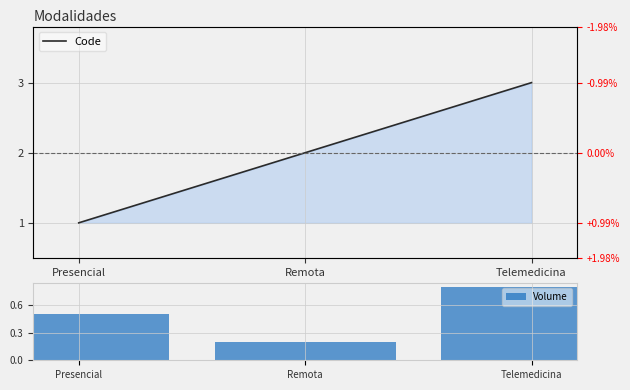

Which series has the largest total across all categories?

Code